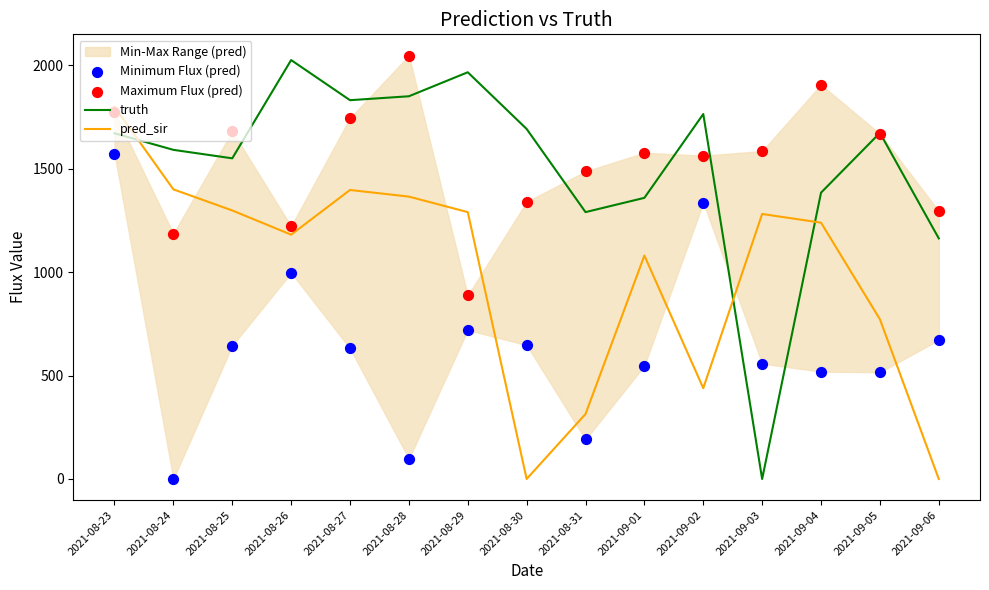

Which series has the largest total across all categories?

Maximum Flux (pred)